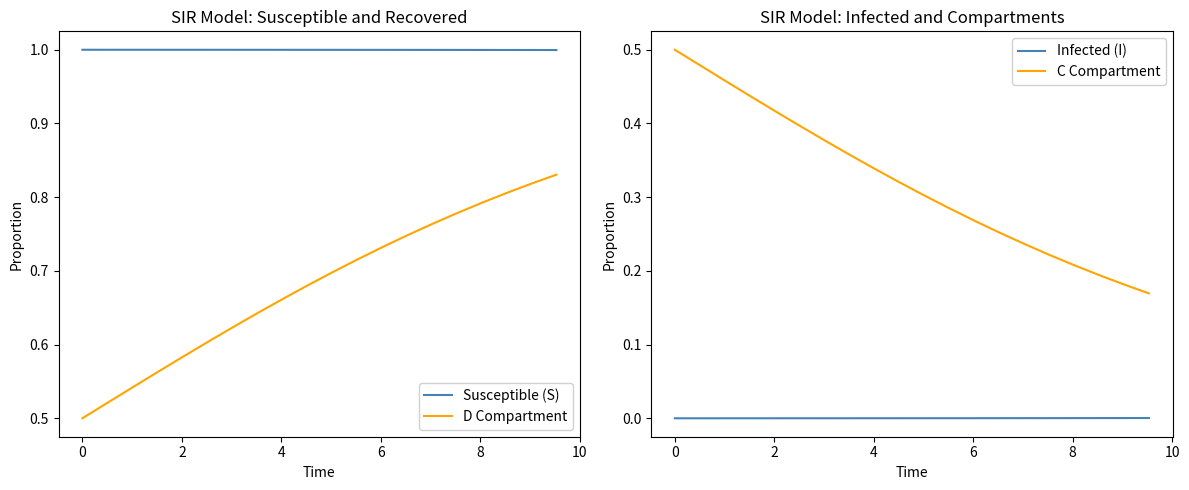

True or false: D Compartment and Susceptible (S) intersect in this chart.

False